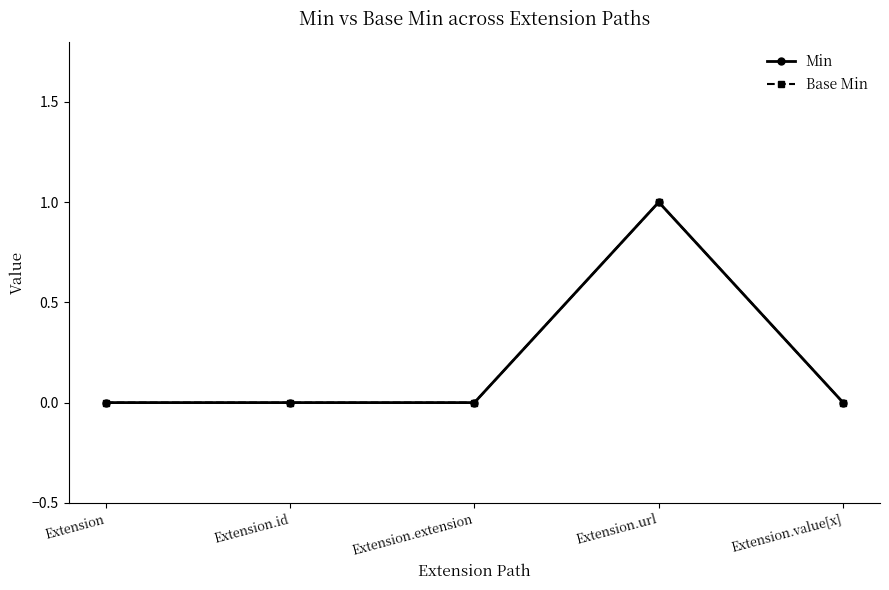

Is this an area chart (filled region under the line)?

No